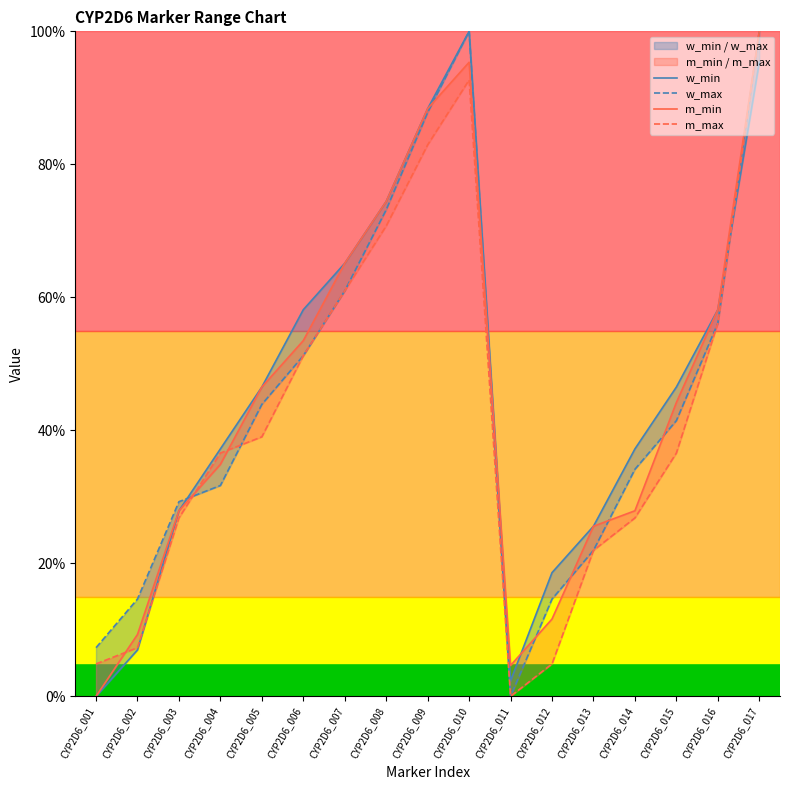

Does the chart display data point markers on the line(s)?

No